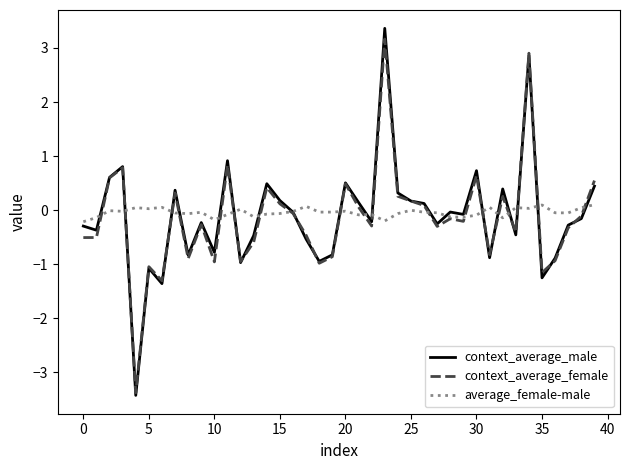

What is the difference between the maximum and minimum values in the average_female-male series?

0.3